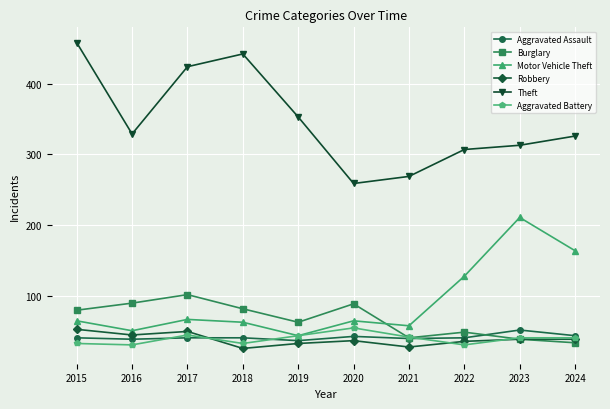

In Theft, how many points are higher than both neighbors (excluding endpoints)?

1